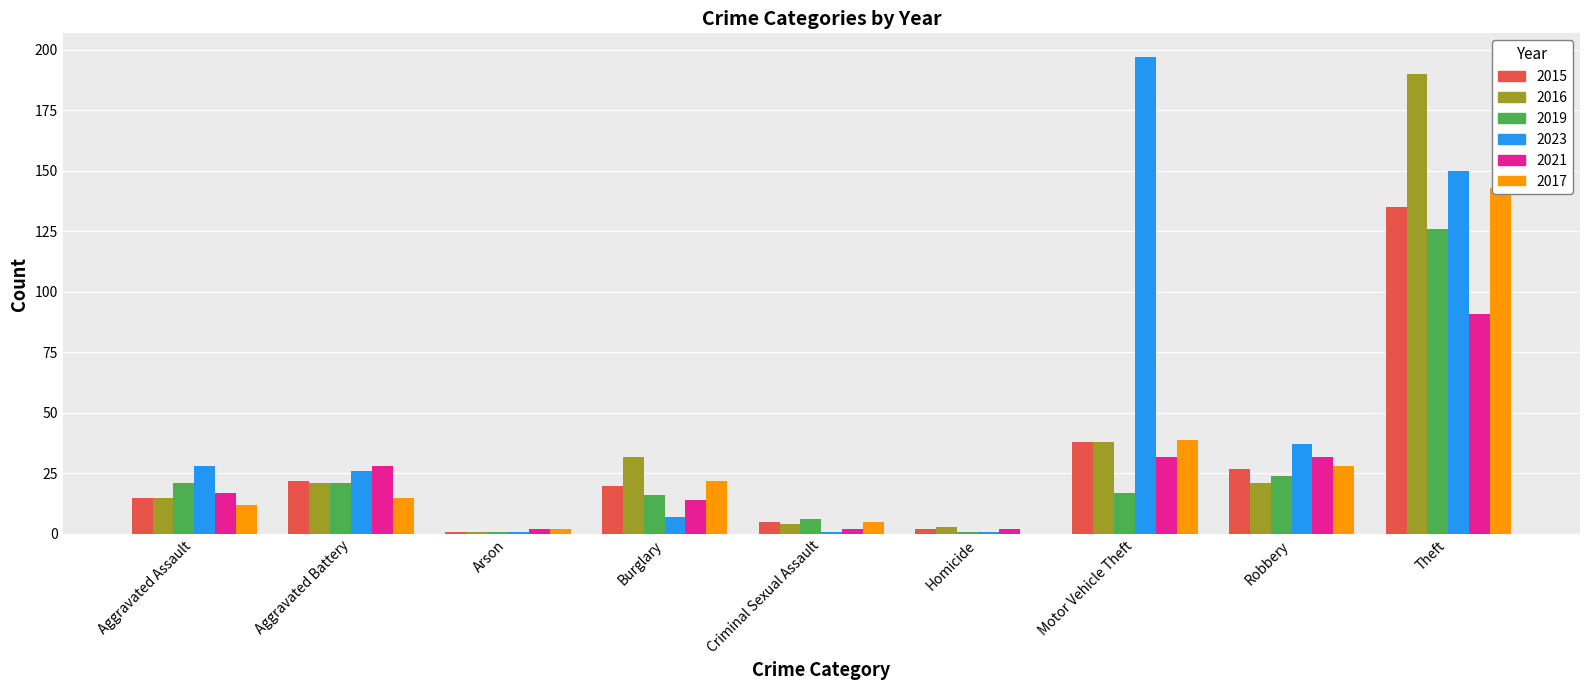

At which category is the sum across all series the highest?

Theft